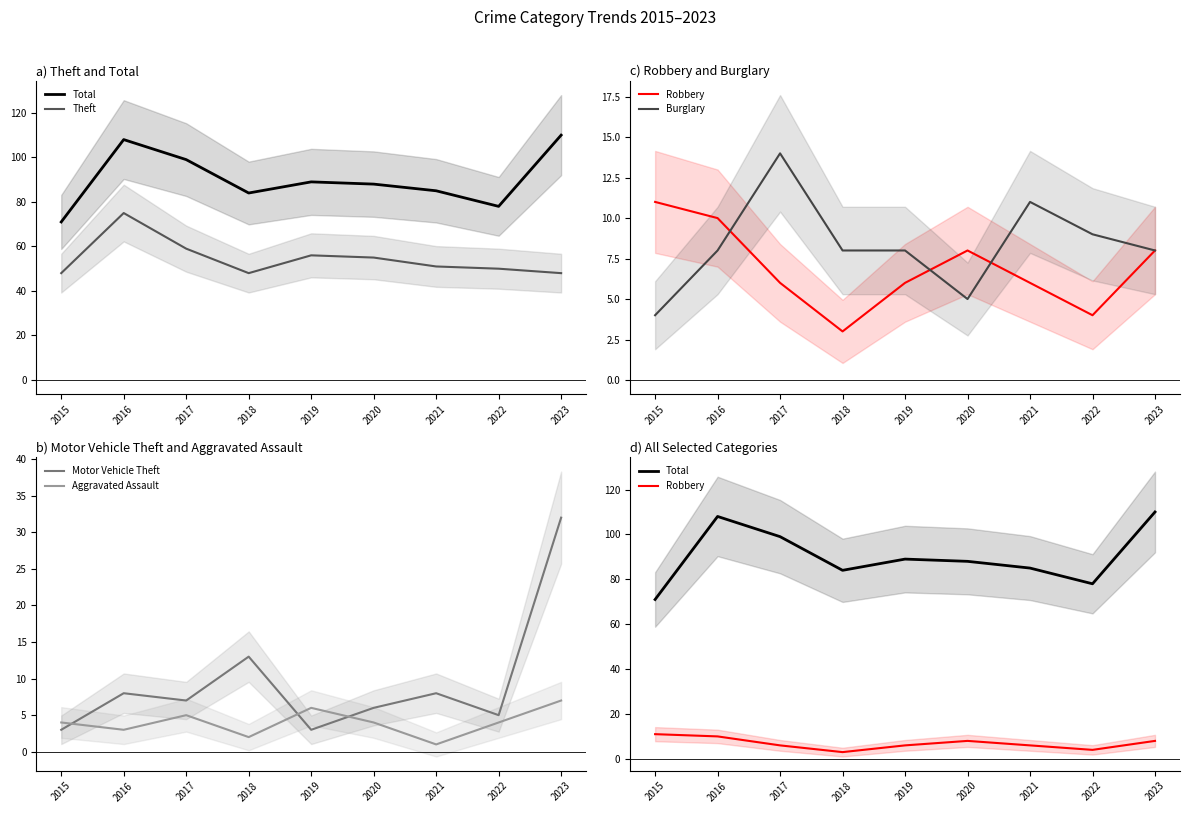

How many interior local peaks does the Aggravated Assault series have?

2